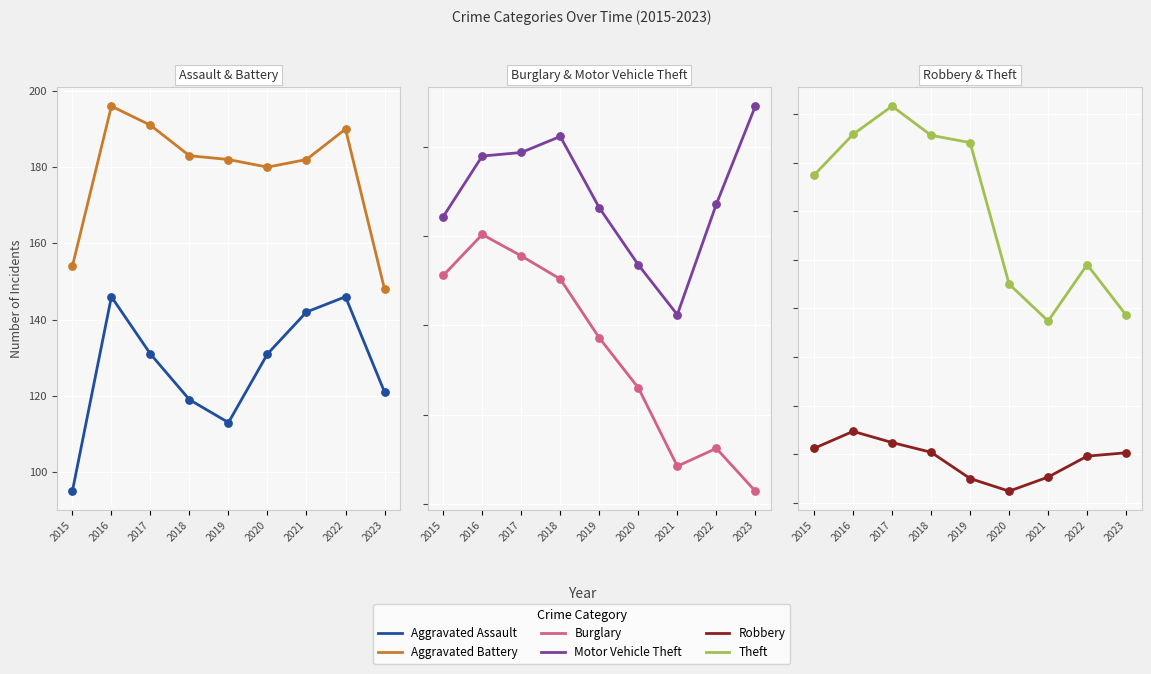

Which series has the largest total across all categories?

Theft